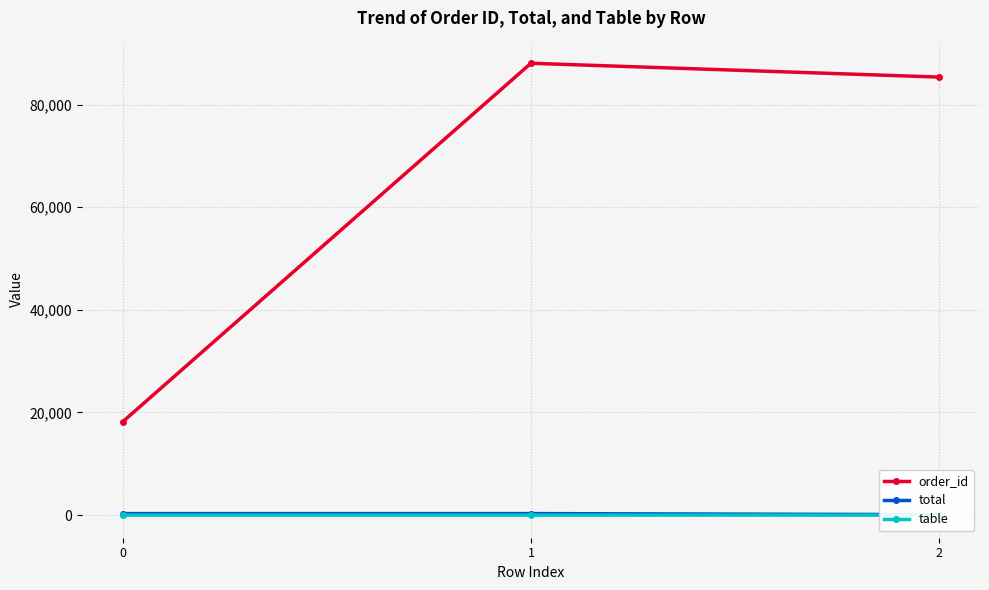

At which label does table reach its peak?

1